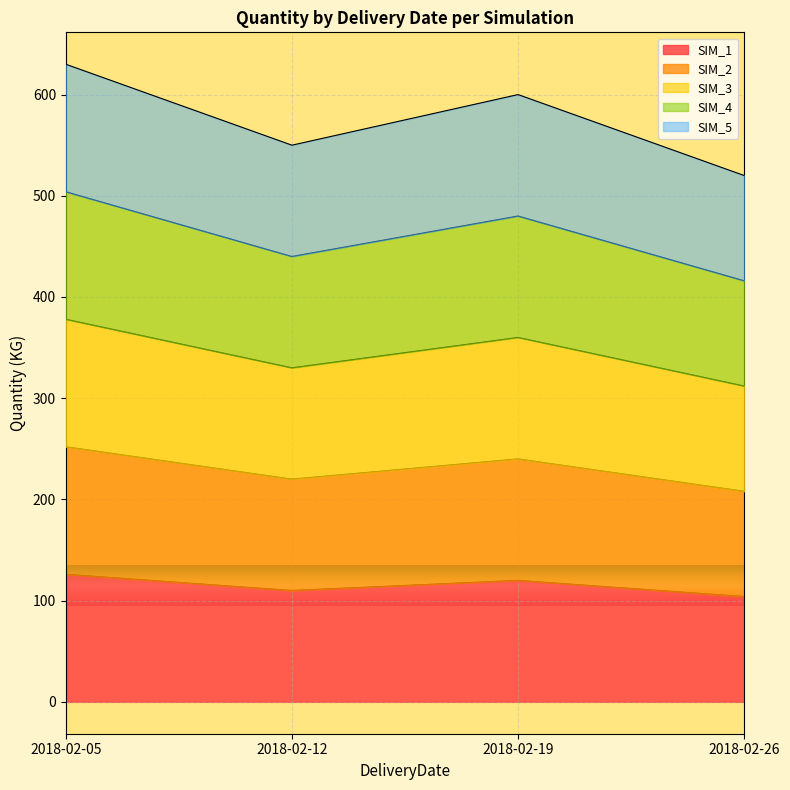

Rank the series at 2018-02-26 from lowest to highest value.

SIM_1, SIM_2, SIM_3, SIM_4, SIM_5